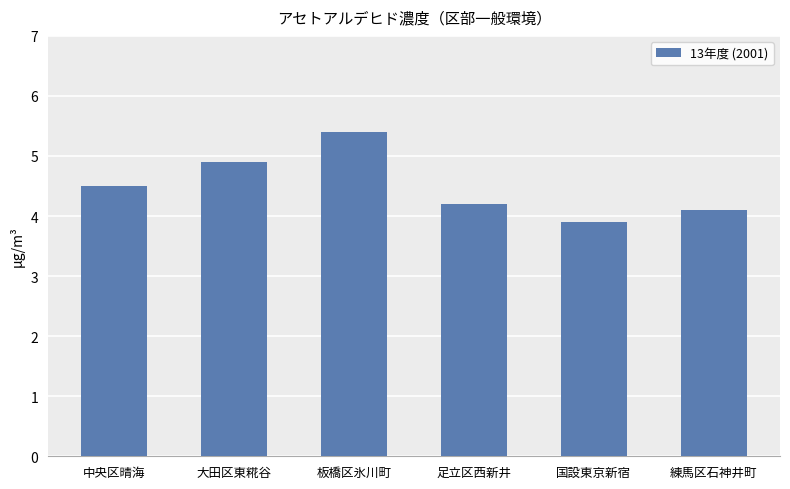

Which has a higher value, 練馬区石神井町 or 大田区東糀谷?

大田区東糀谷